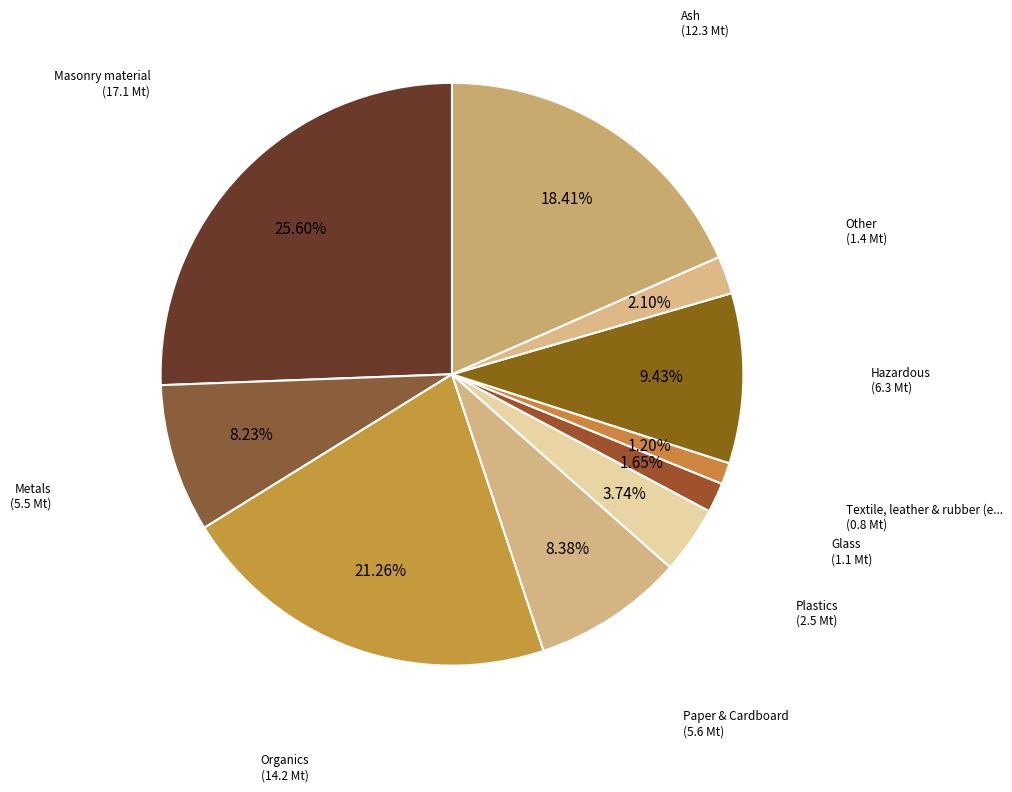

Rank the categories by value from lowest to highest.

Textile, leather & rubber (excl. tyres), Glass, Other, Plastics, Metals, Paper & Cardboard, Hazardous, Ash, Organics, Masonry material